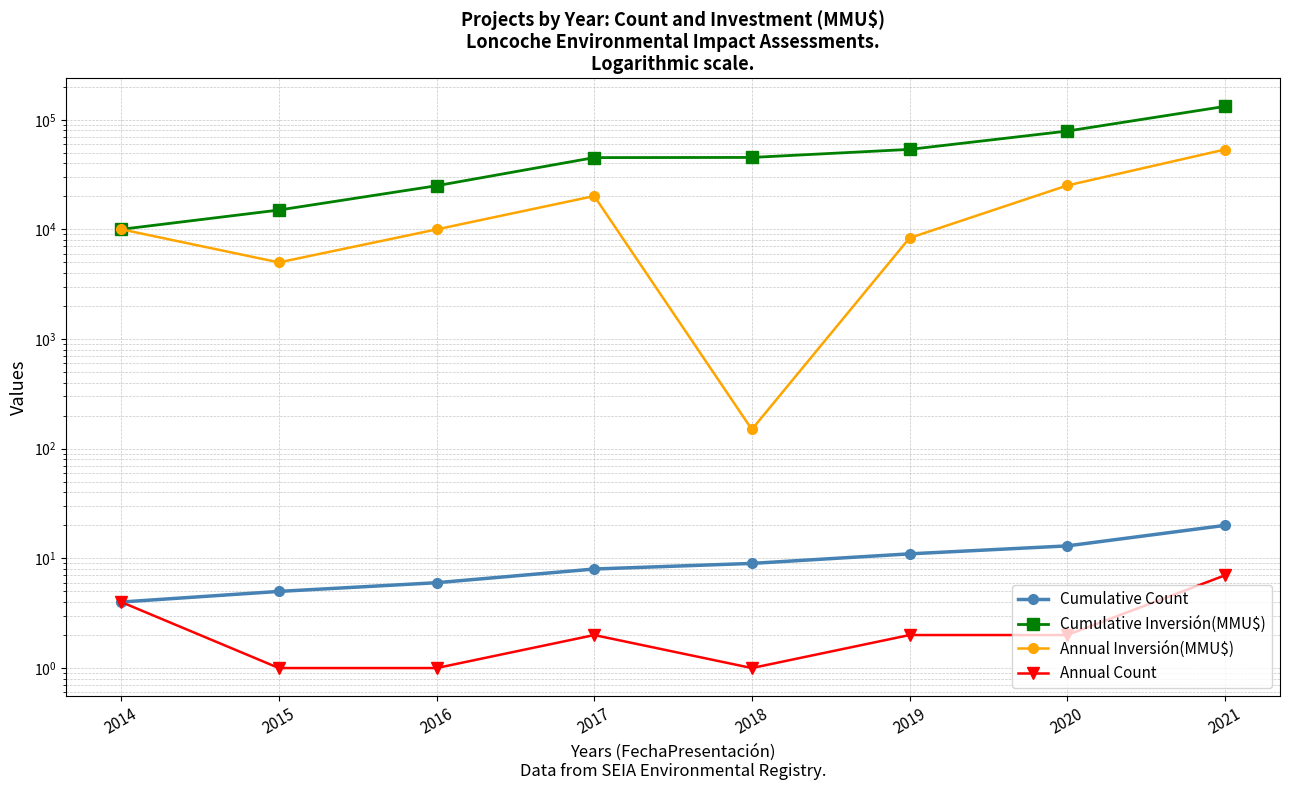

Between 2015 and 2017, which series saw the biggest shift?

Cumulative Inversión(MMU$)